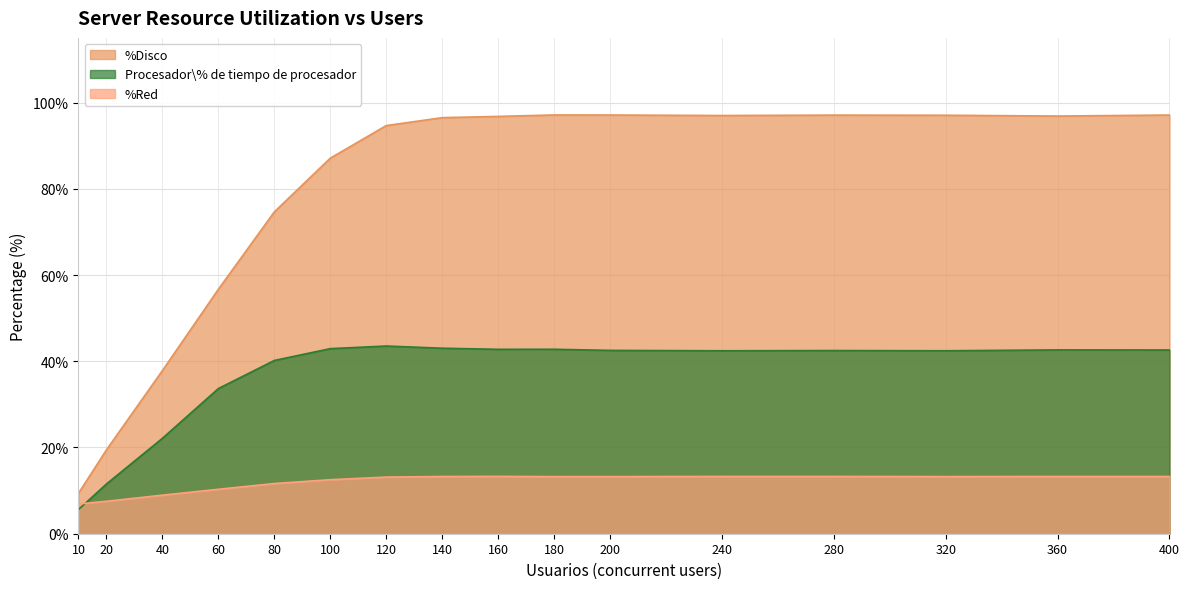

What is the value of the Procesador\% de tiempo de procesador point at the 10th from the left?

42.8